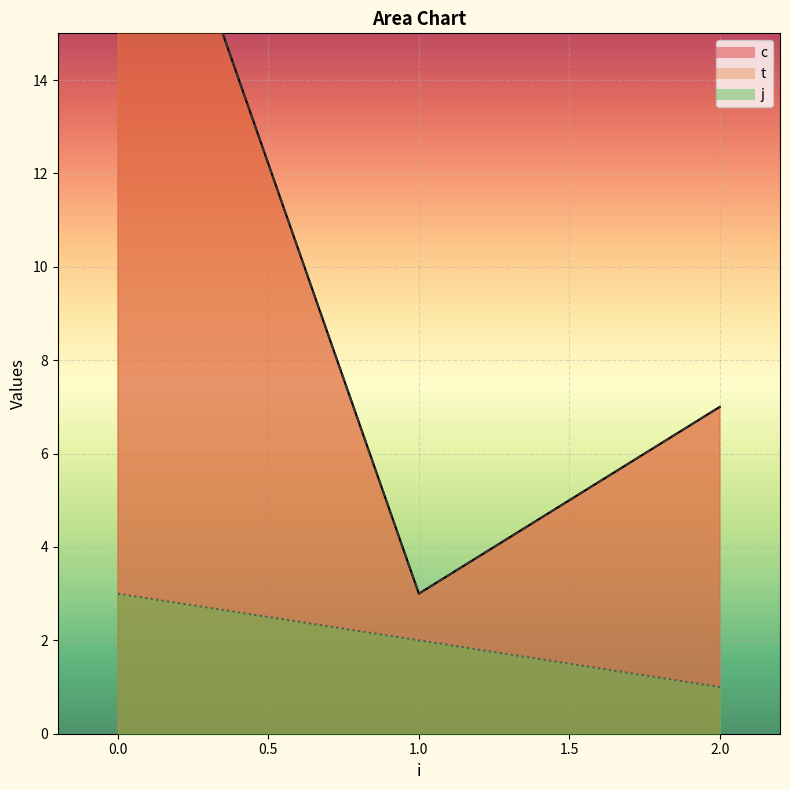

What is the value of the c point at the 3rd from the left?

1.0